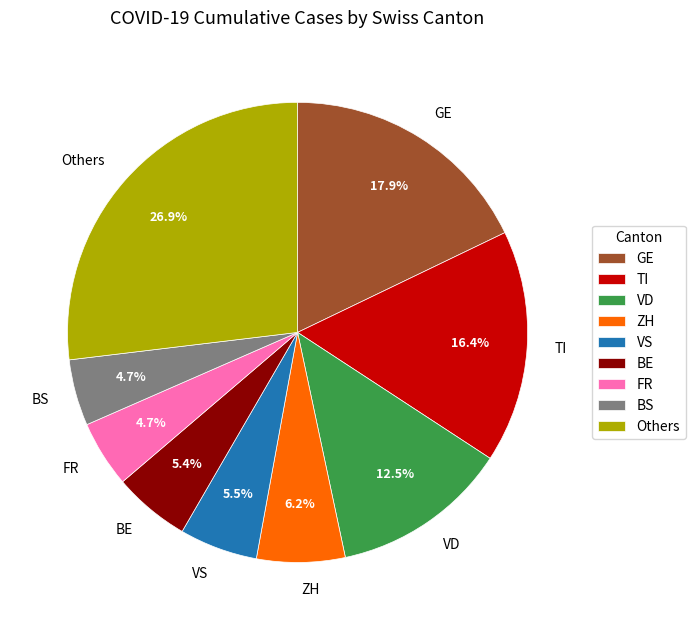

How many segments does this pie chart have?

9